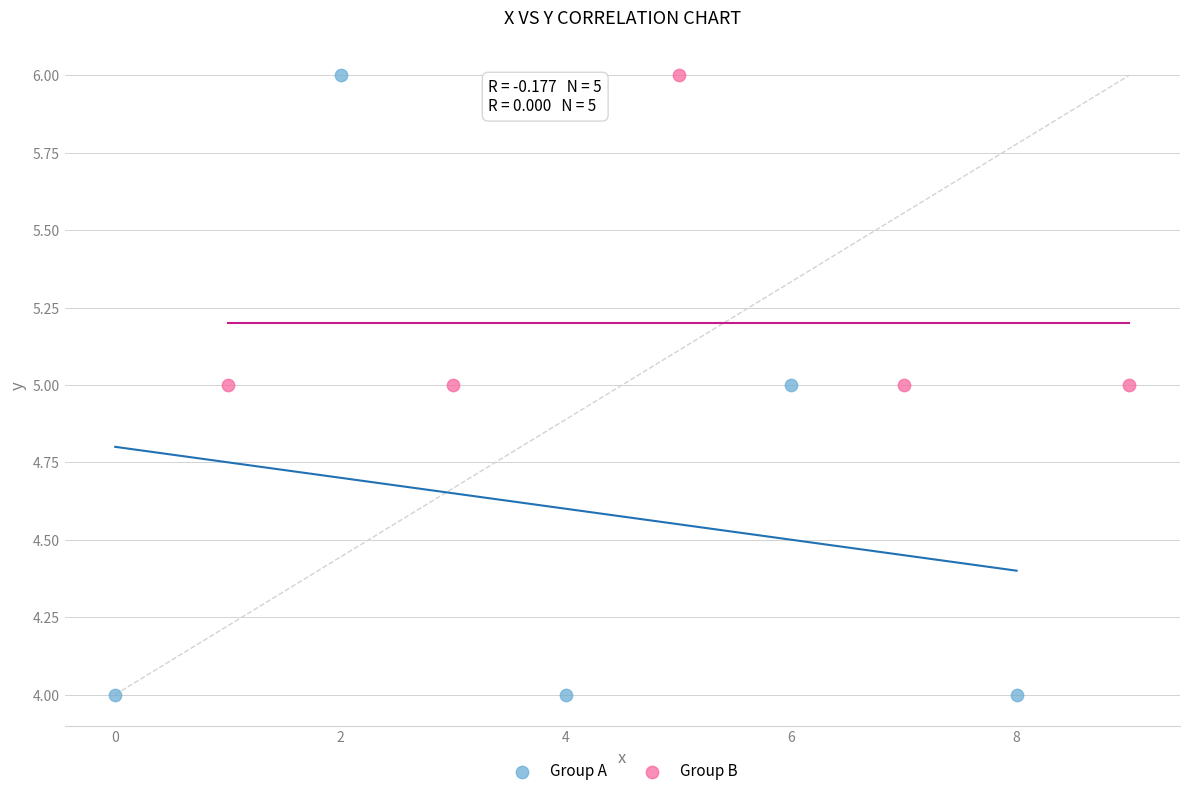

Which series reaches the minimum Y coordinate?

Group A